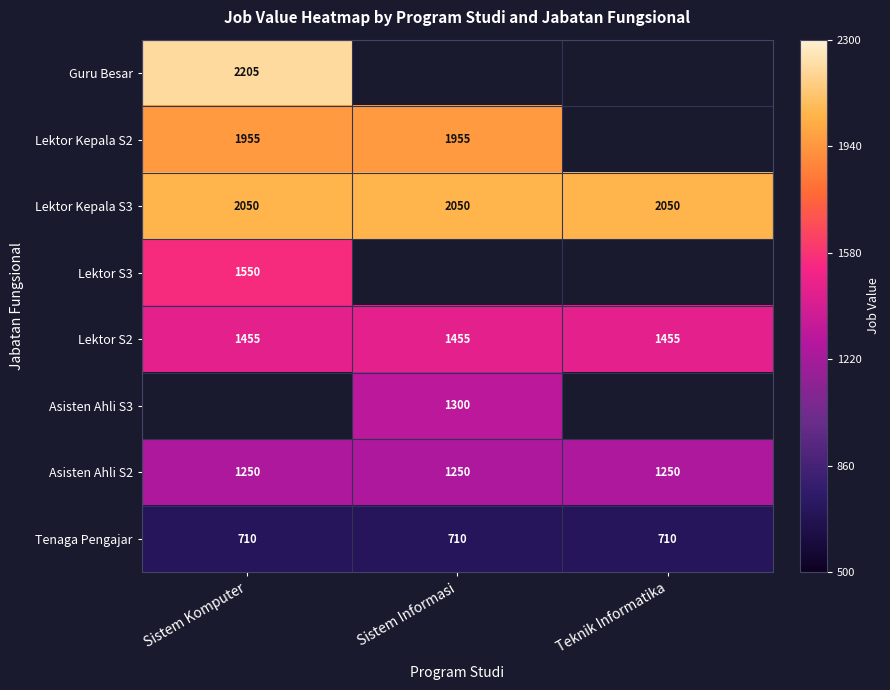

Count the number of categories in the chart.

3